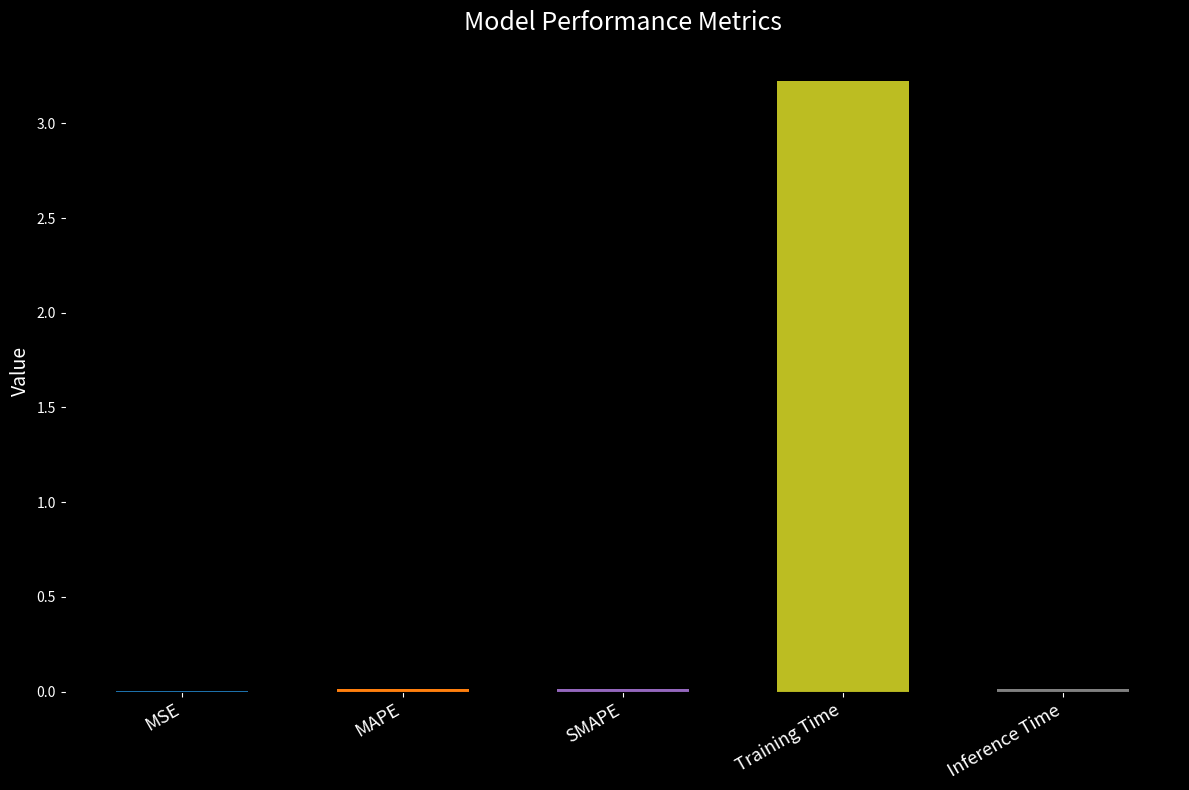

Is it true that the value at MAPE is 0.0?

True